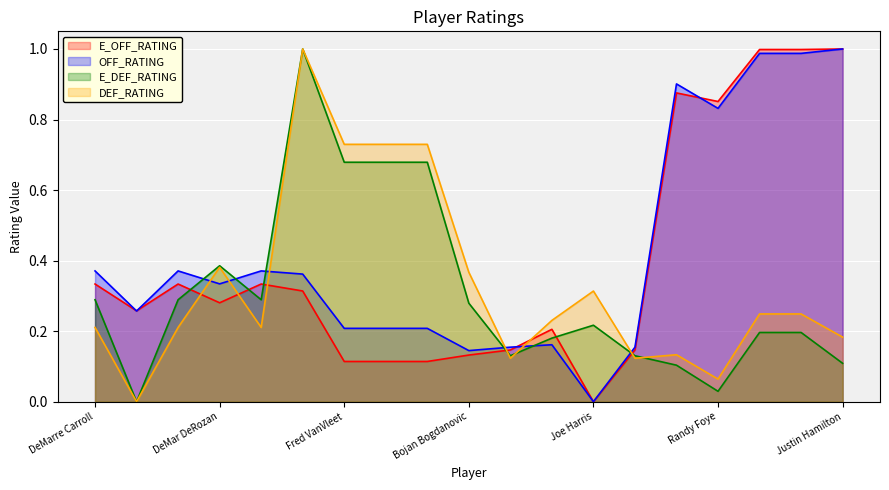

How many values in E_DEF_RATING are above zero?

18